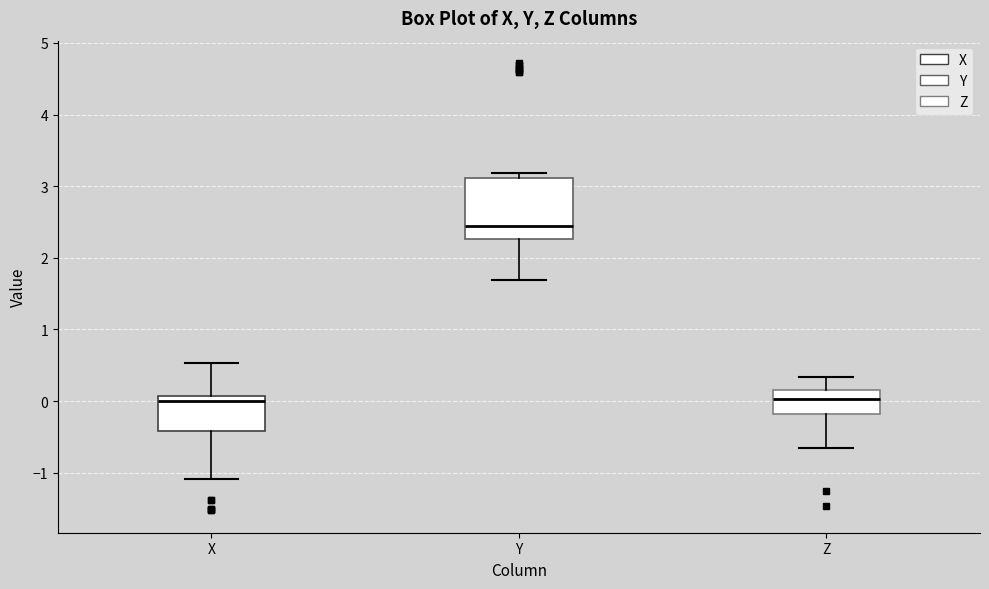

Reading left to right, transcribe this box plot: for each box, give where its median line is, the range the box spans, and where its two whiskers end, as read against the y-axis. The values are not printed on the chart, so give them approximately, as read against the axis.

X: median 0.0, box -0.4 to 0.1, whiskers -1.1 to 0.5
Y: median 2.4, box 2.3 to 3.1, whiskers 1.7 to 3.2
Z: median 0.0, box -0.2 to 0.2, whiskers -0.6 to 0.3